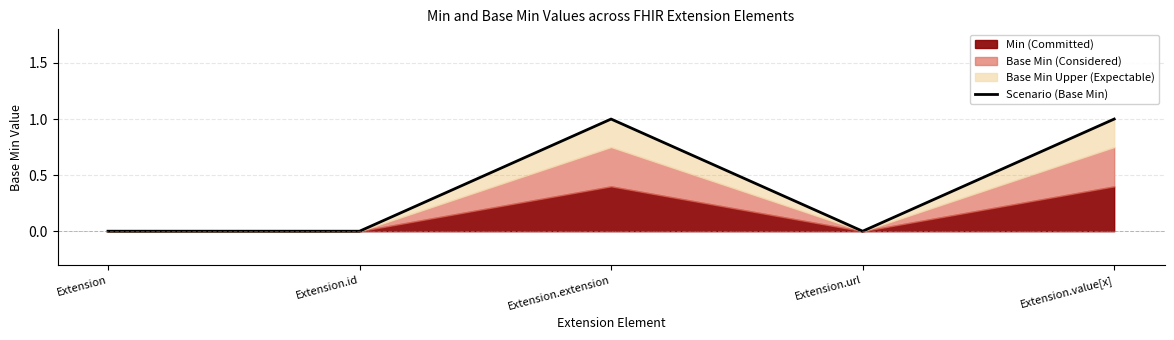

What is the sum of all values?

2